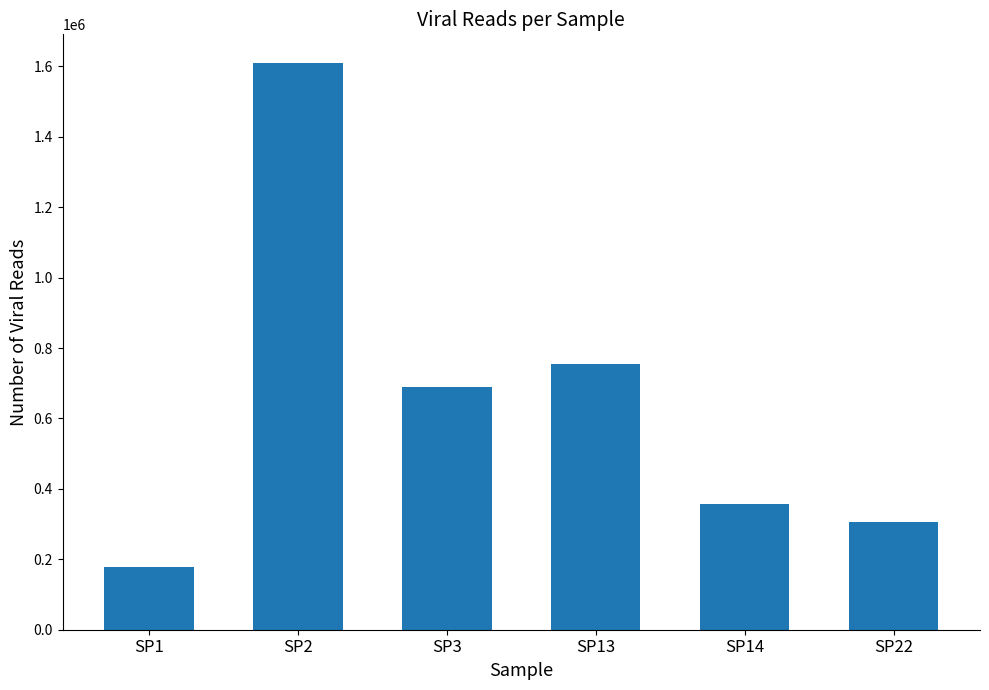

Are the bars grouped side by side (vs. stacked)?

No